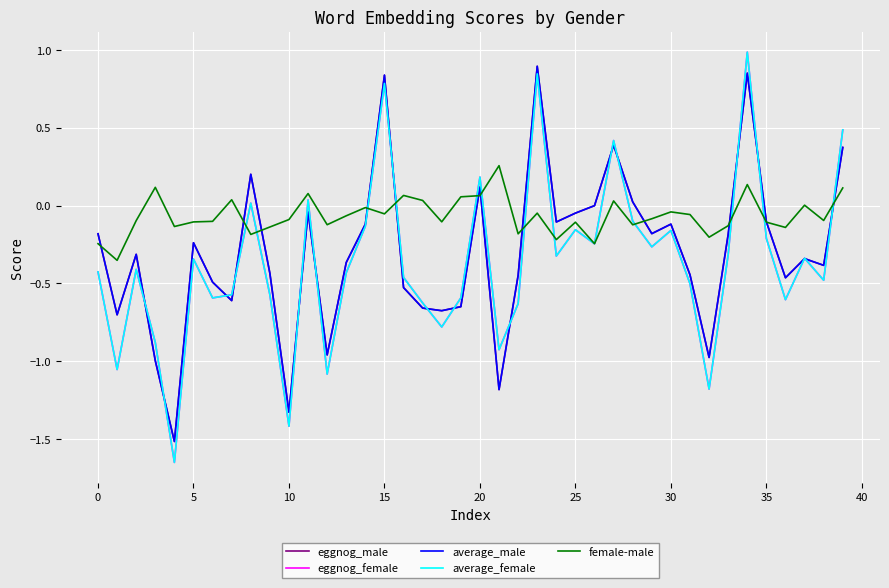

Which series has the largest total across all categories?

female-male